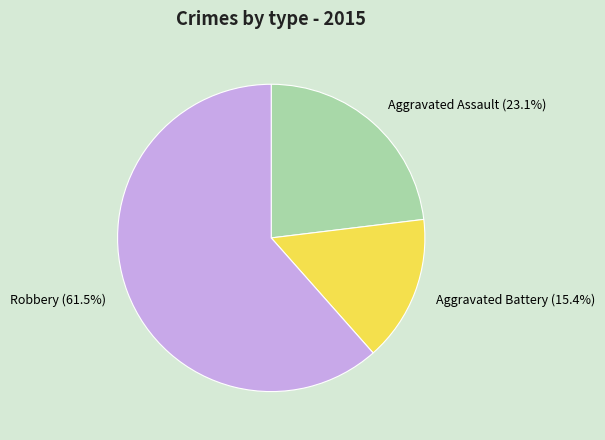

True or false: Robbery accounts for 55% of the total.

False